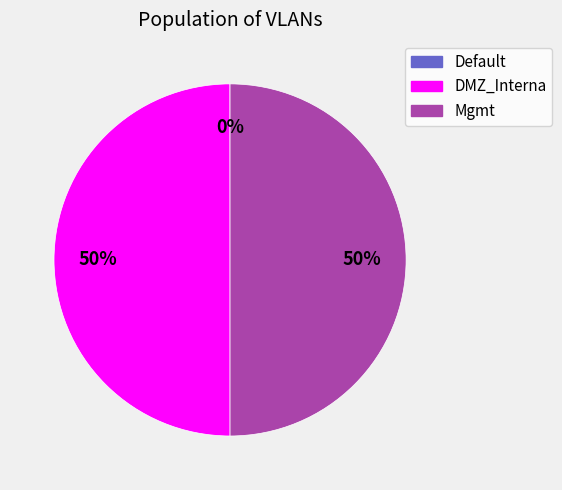

To the nearest percent, what is the difference between the largest and smallest slice percentages?

50%